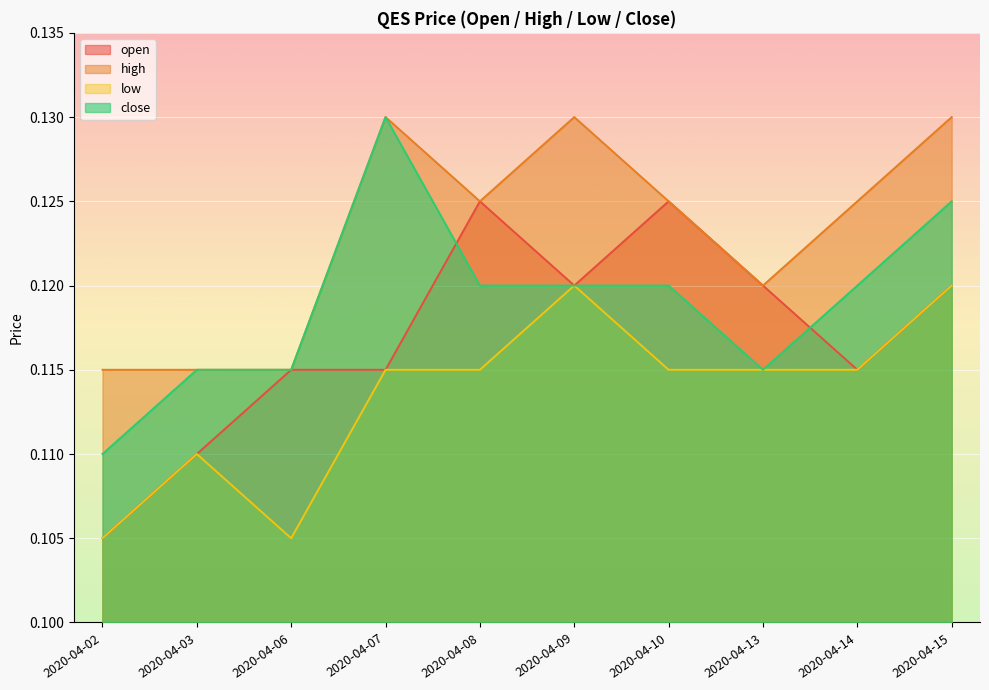

True or false: low and high cross at least once.

False